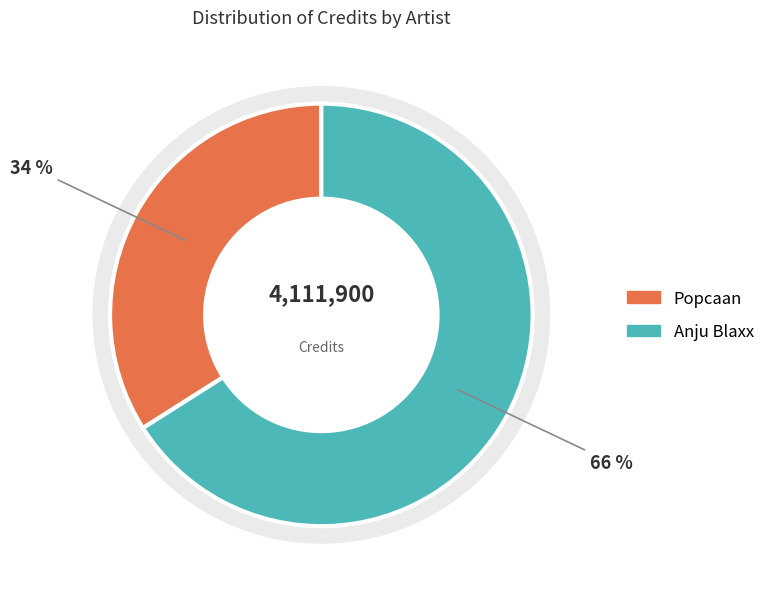

Which category has the biggest portion of the pie?

Anju Blaxx